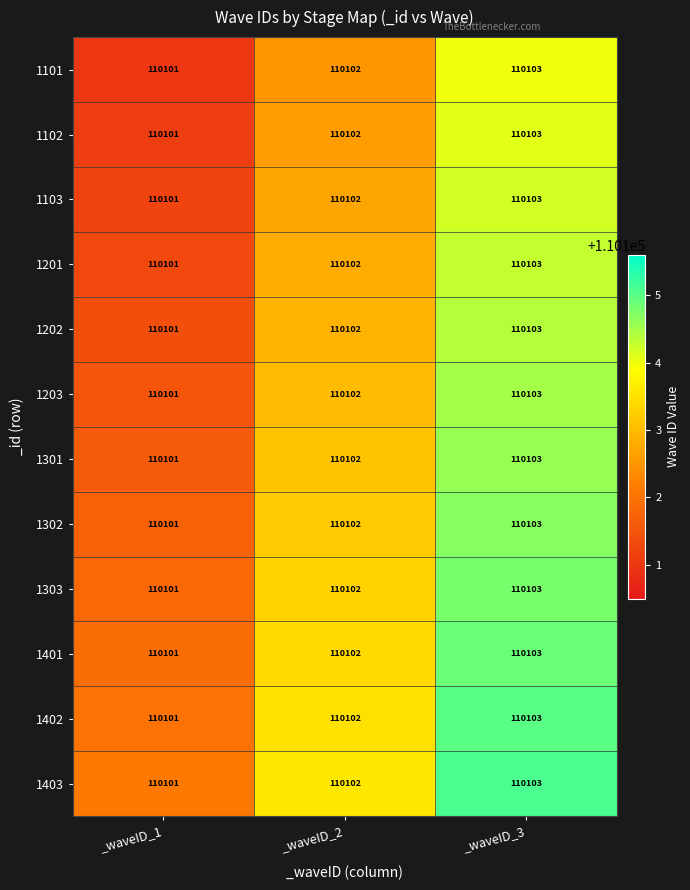

Rank the categories by 1301 value from lowest to highest.

_waveID_1, _waveID_2, _waveID_3